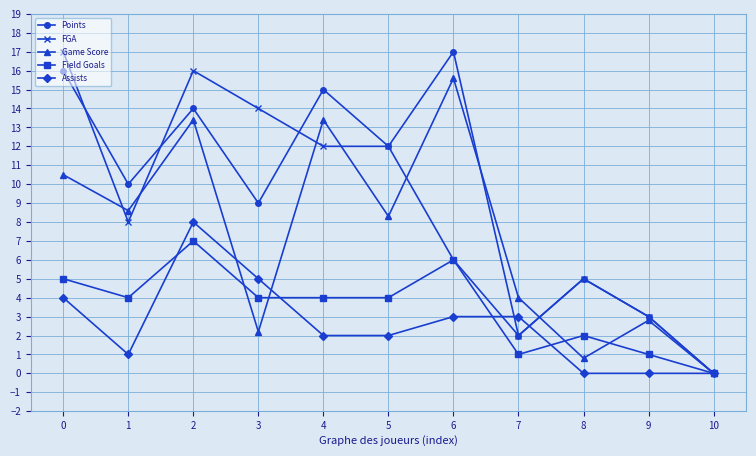

What is the total value across all series at 4?

46.4